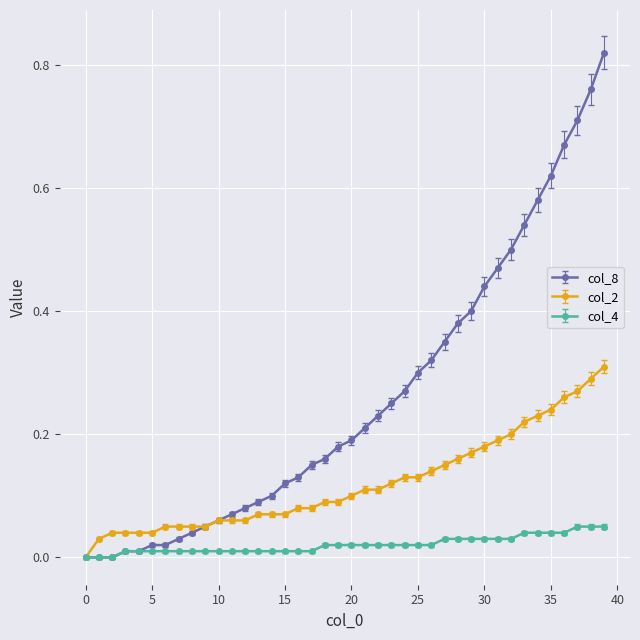

List the series in order of their peak value, highest first.

col_8, col_2, col_4